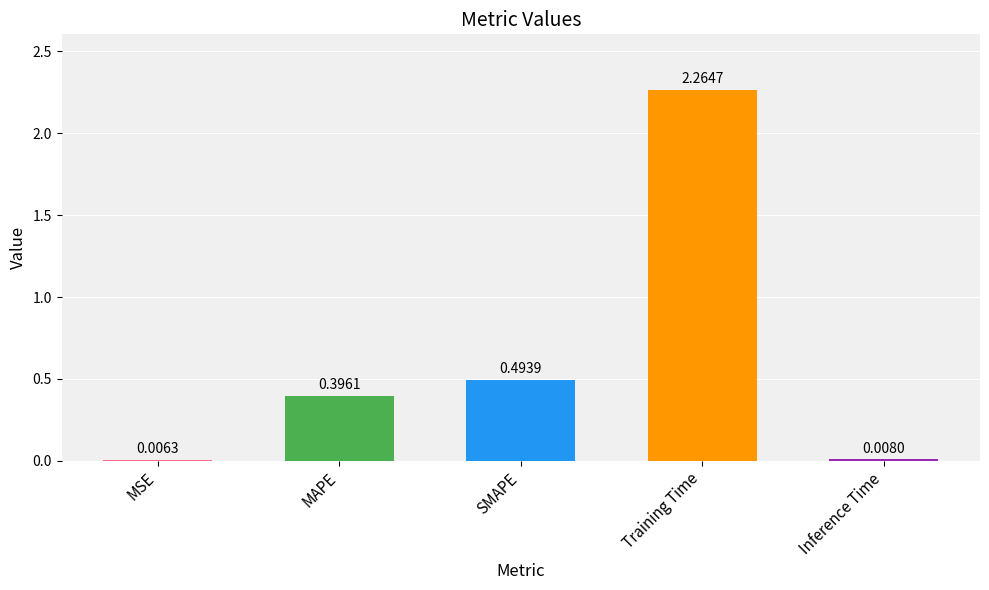

Between MAPE and Training Time, which is larger?

Training Time